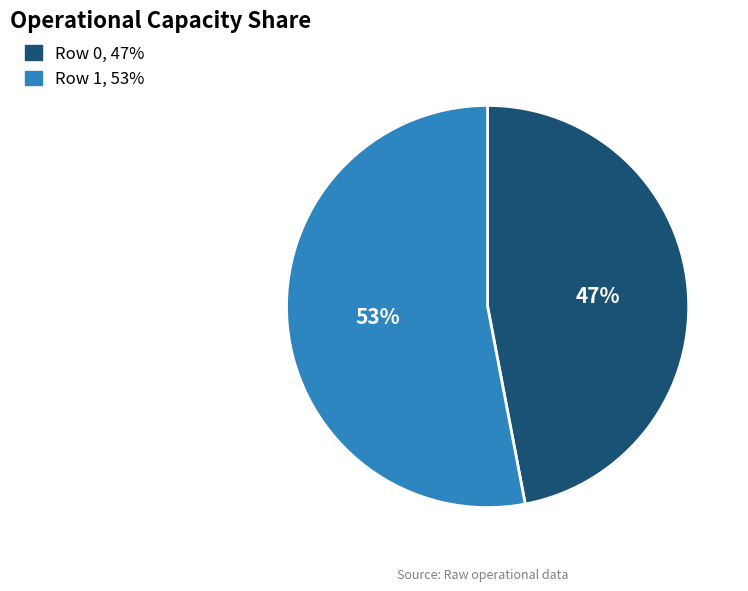

What percentage is the Row 1 slice, to the nearest percent?

53%